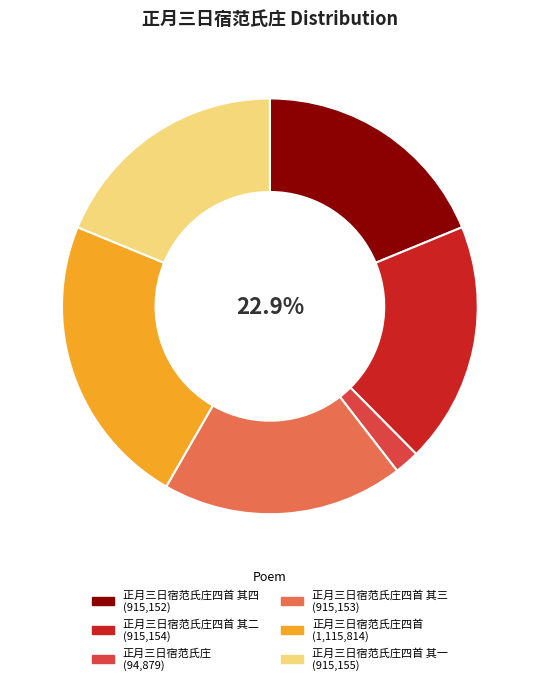

To the nearest percent, what is the difference between the largest and smallest slice percentages?

21%